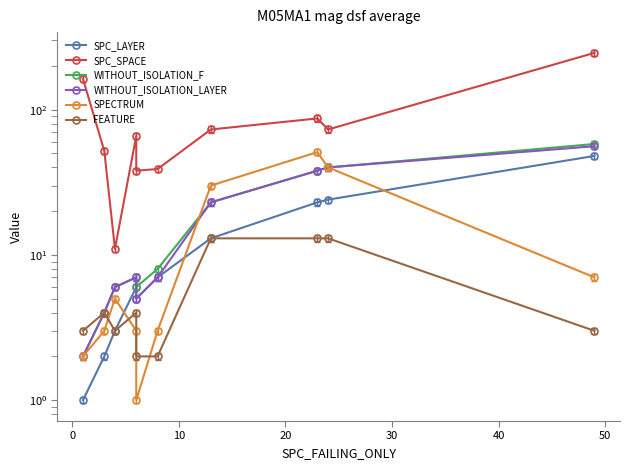

What is the maximum value shown in the chart?

246